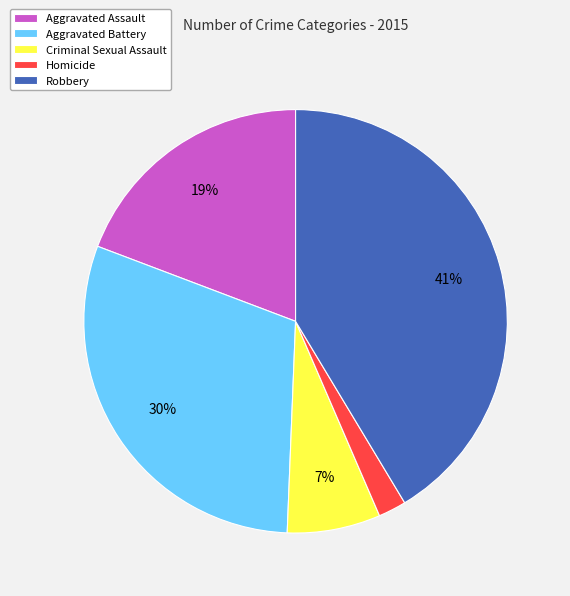

Count the number of slices in the pie.

5